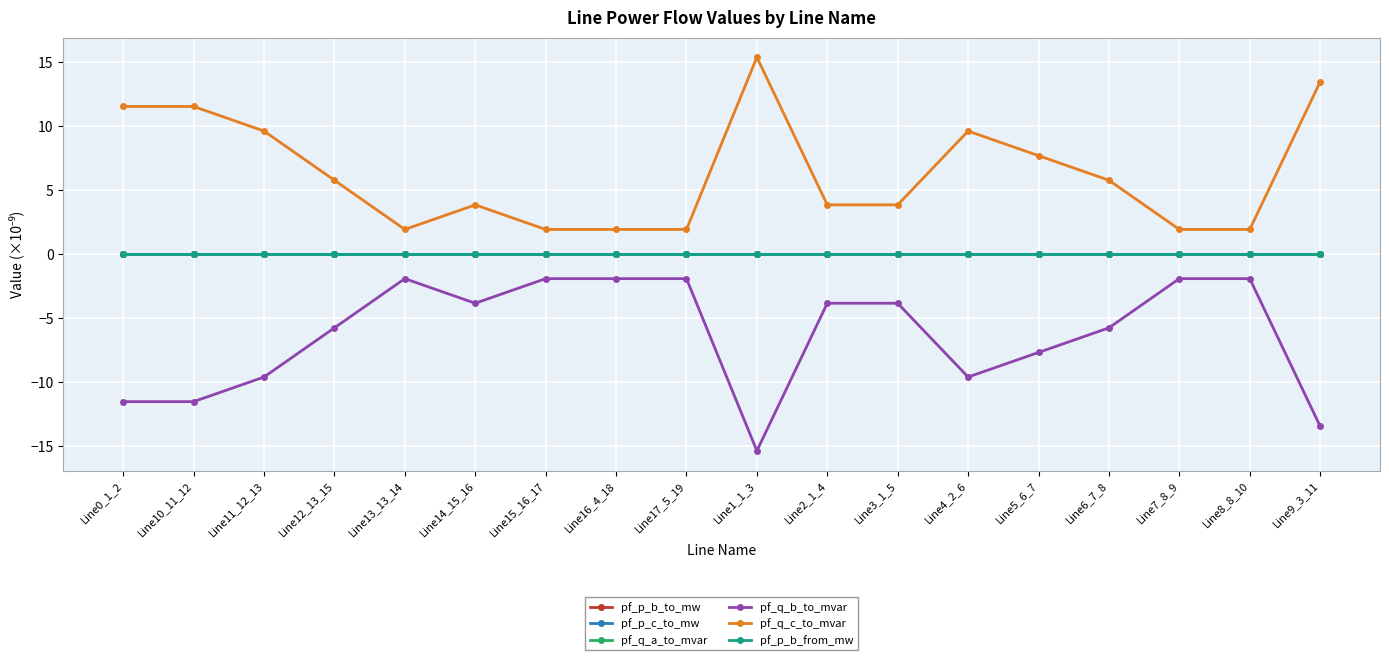

Where do pf_p_b_from_mw and pf_p_b_to_mw first cross each other?

Line10_11_12 and Line11_12_13